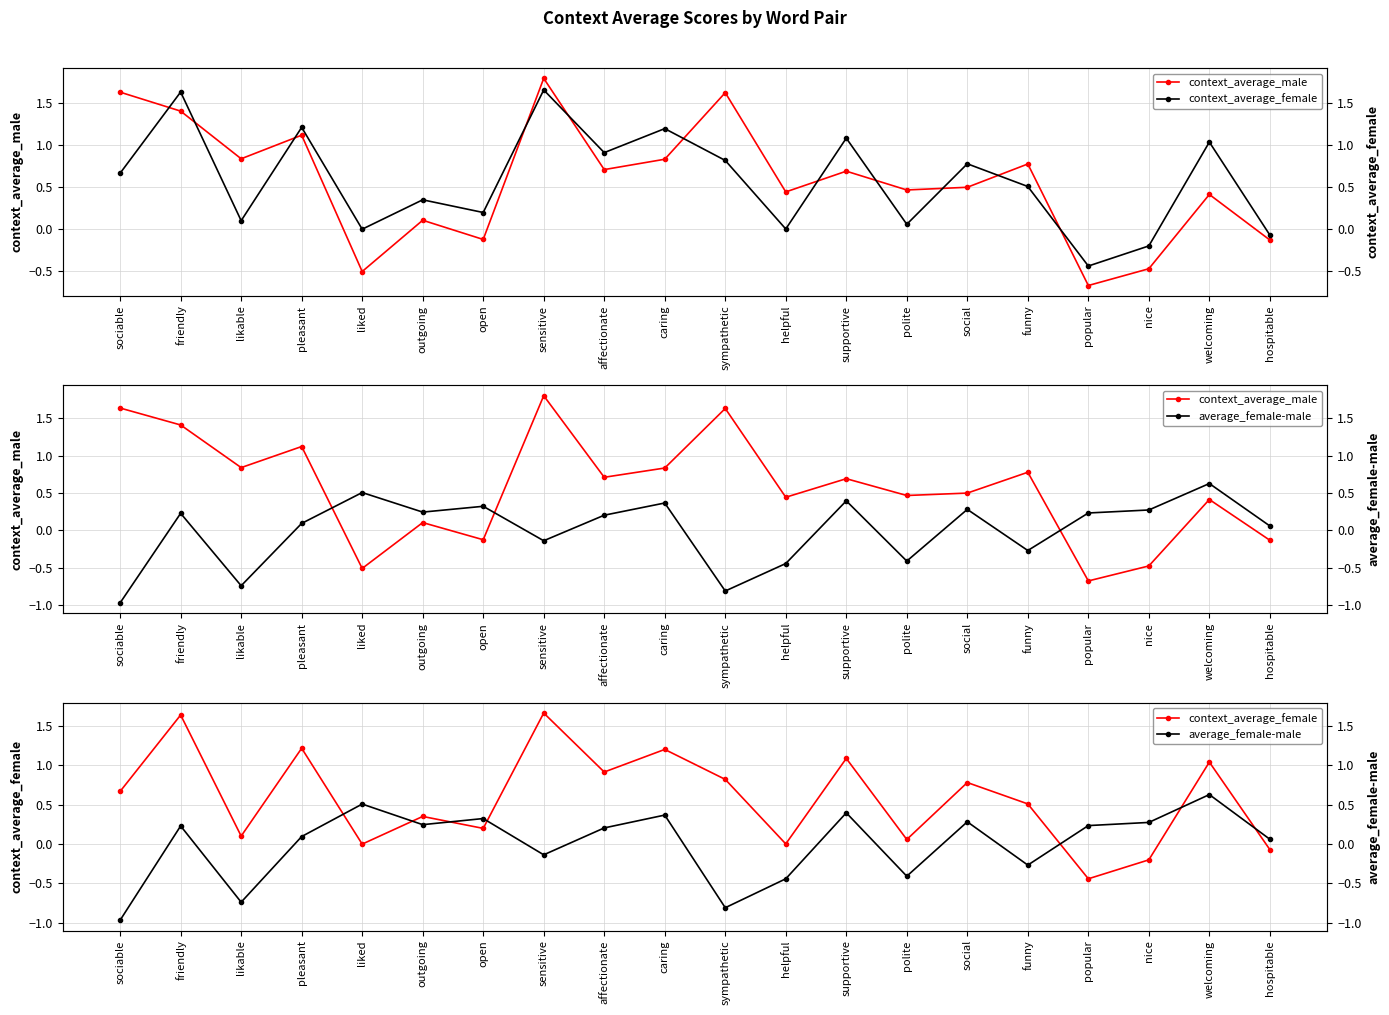

What is the difference between the highest and lowest values at open?

0.4